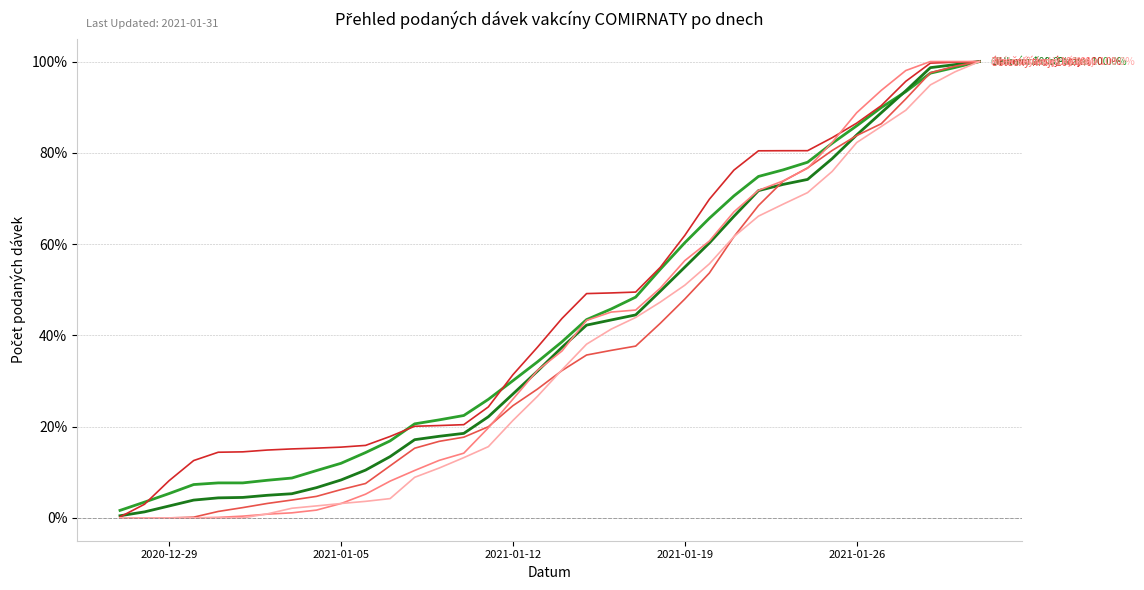

What is the greatest value displayed?

100.0